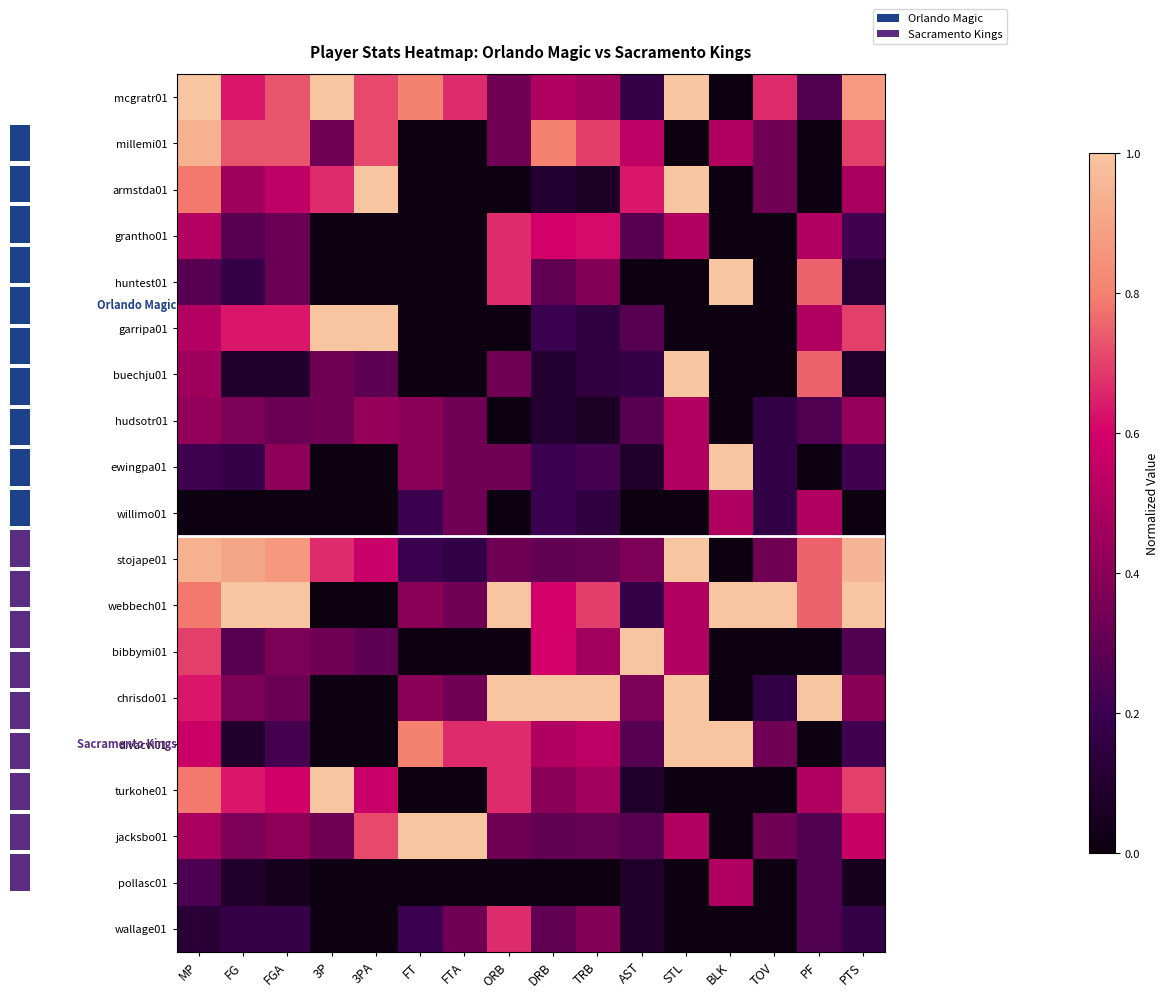

Which series has the largest total across all categories?

webbech01